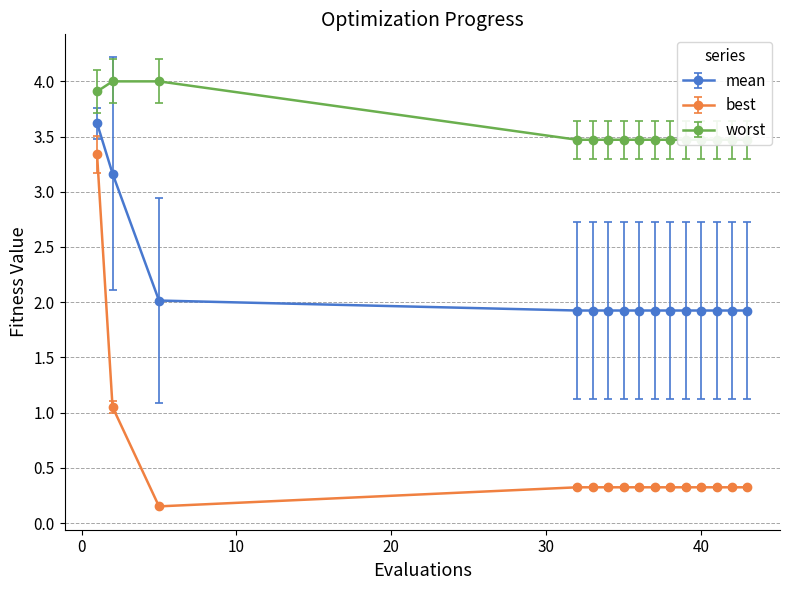

List the labels in order of best value, largest first.

1, 2, 32, 33, 34, 35, 36, 37, 38, 39, 40, 41, 42, 43, 5